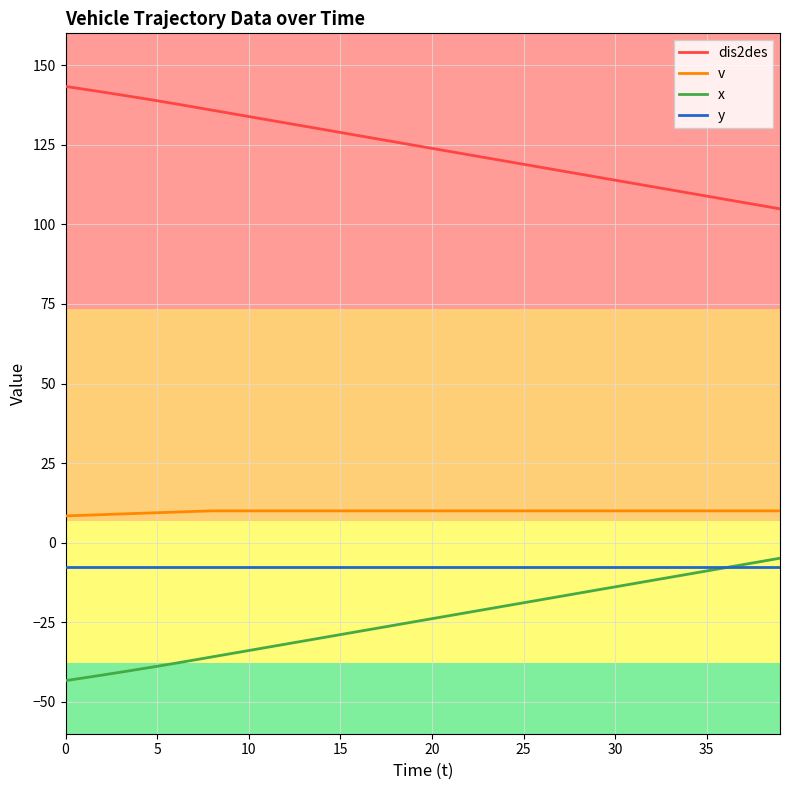

Which series has the largest total across all categories?

dis2des